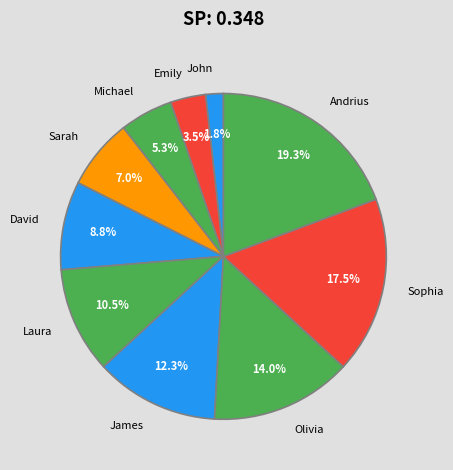

Combined, do James and Sarah account for over 50%?

No